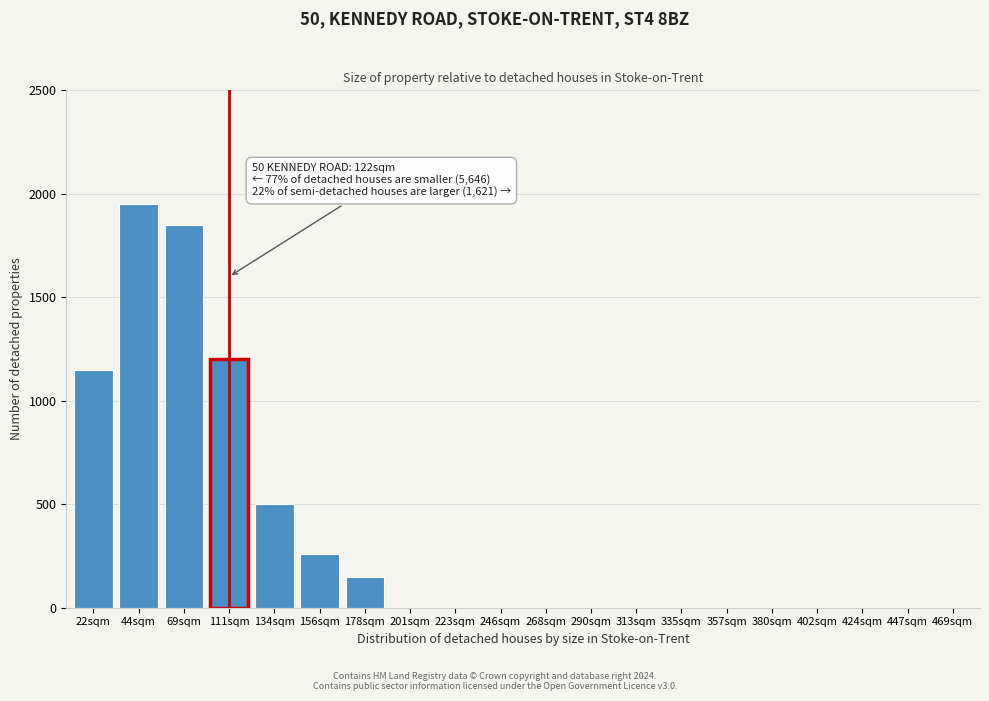

Reading left to right, what are all the values shown in this chart?

22sqm=1150	44sqm=1950	69sqm=1850	111sqm=1200	134sqm=500	156sqm=260	178sqm=150	201sqm=0	223sqm=0	246sqm=0	268sqm=0	290sqm=0	313sqm=0	335sqm=0	357sqm=0	380sqm=0	402sqm=0	424sqm=0	447sqm=0	469sqm=0